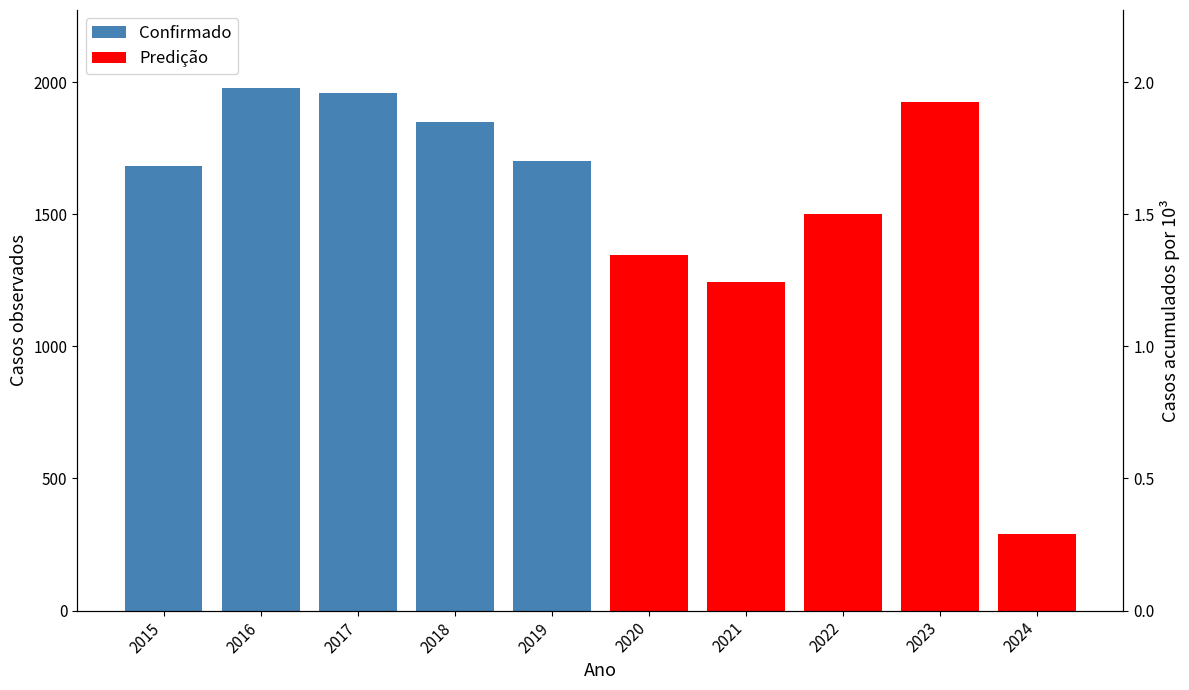

Rank the series by their maximum value, from lowest to highest.

Predição, Confirmado